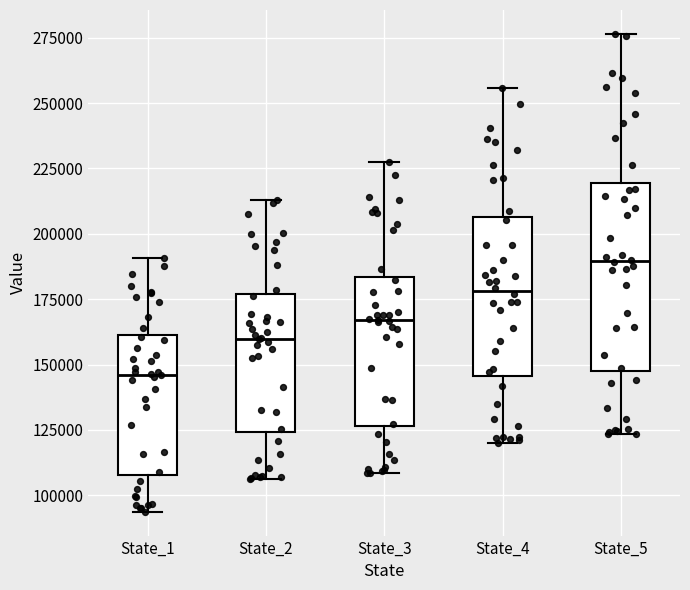

Comparing the boxes themselves (not the whiskers), which one is the tallest?

State_5